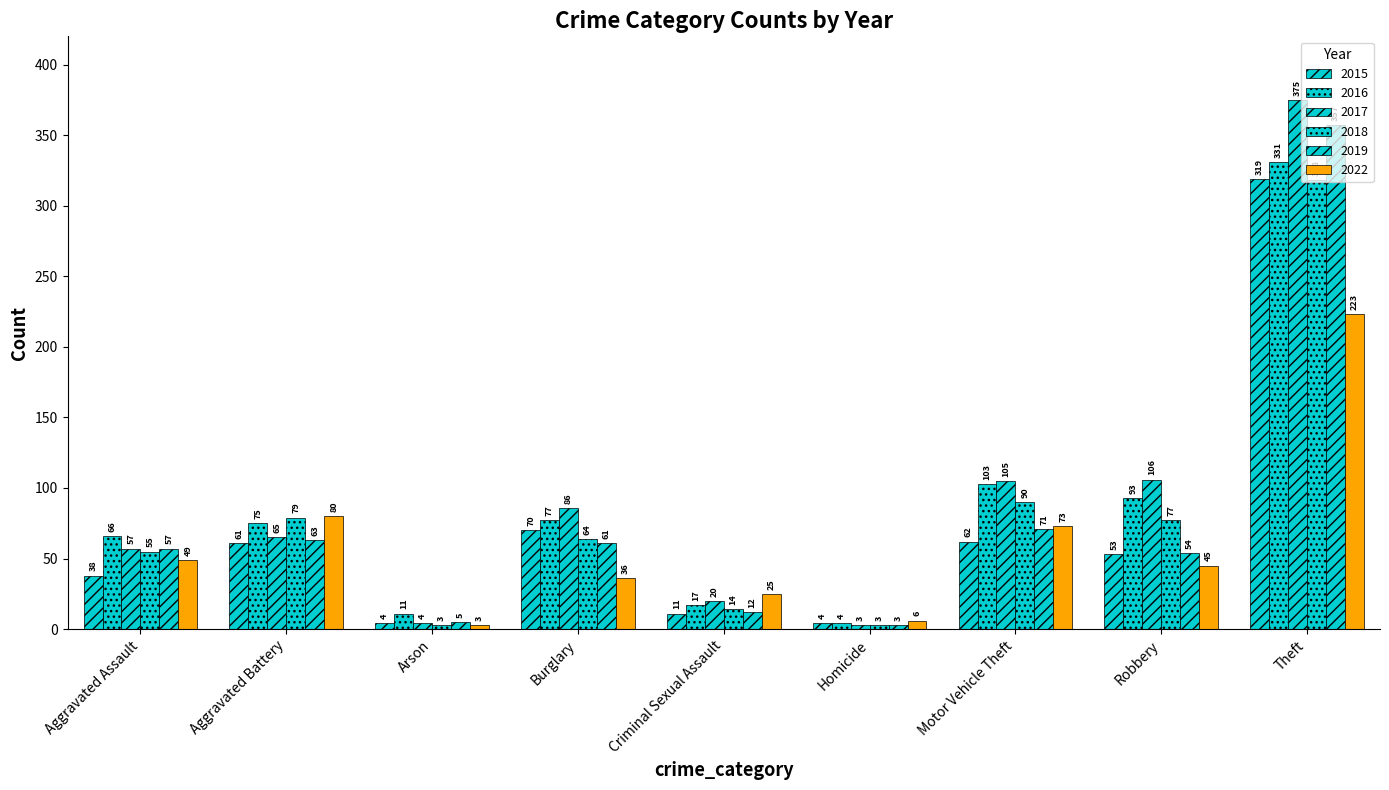

Are the bars grouped side by side (vs. stacked)?

Yes